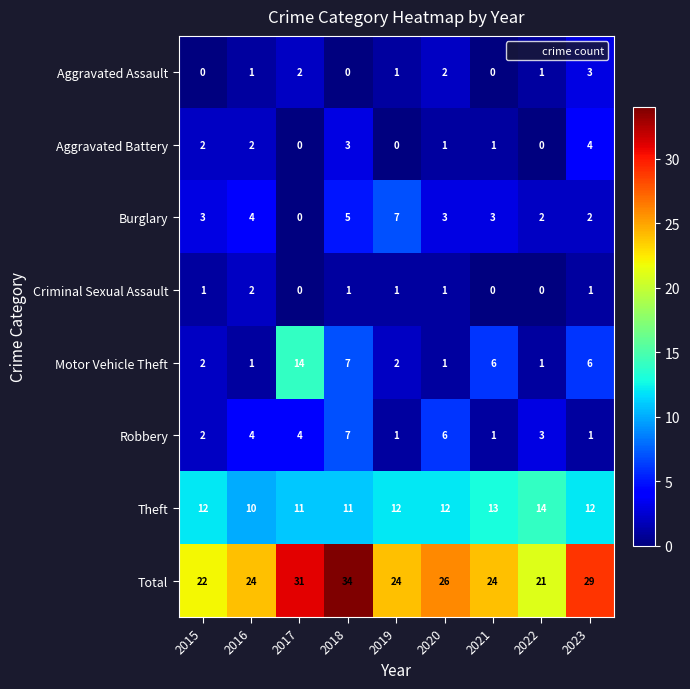

What is the total value across all series at 2017?

62